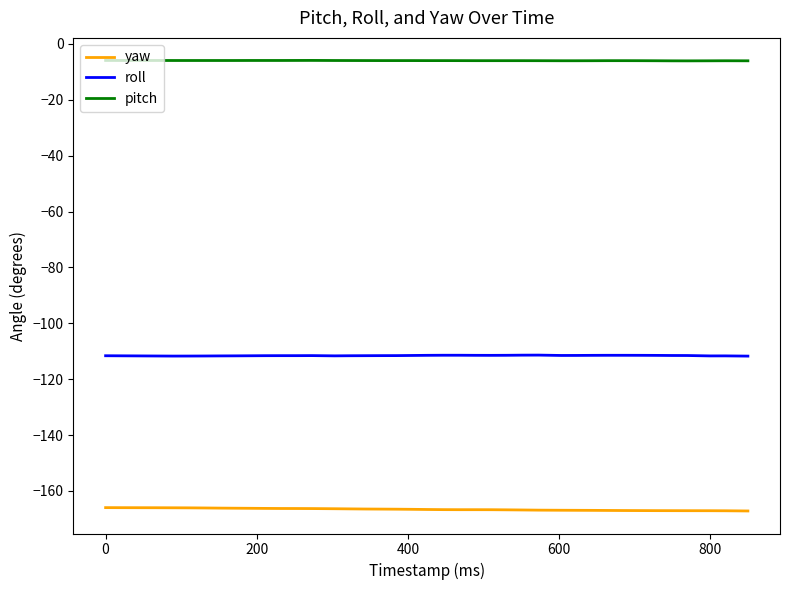

List the series in order of their overall mean, lowest first.

yaw, roll, pitch